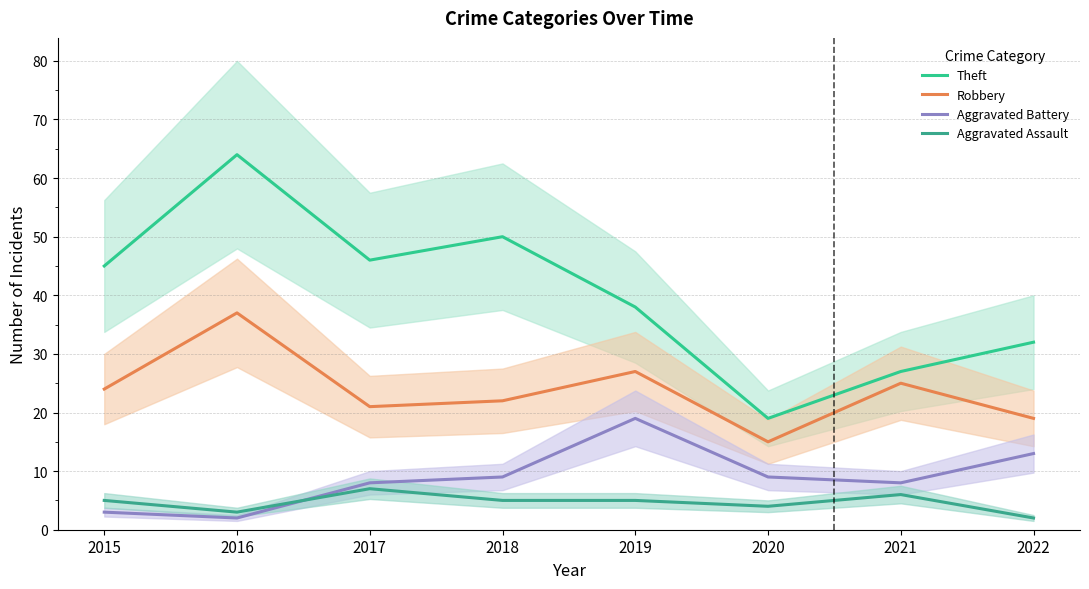

How many lines are shown in the chart?

4